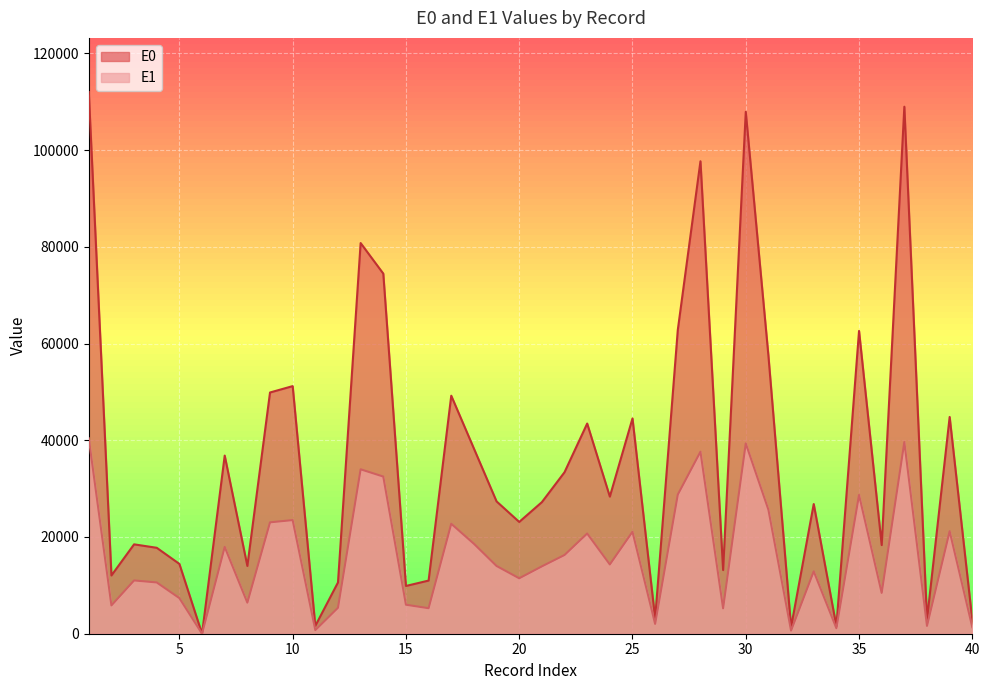

What is the difference between the second highest and second lowest values in the E0 series?

107609